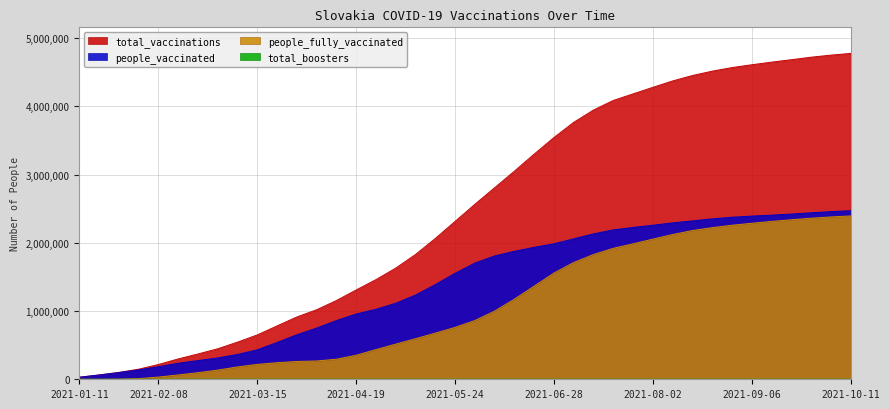

What is the difference between the highest and lowest values at 2021-06-21?

3299043